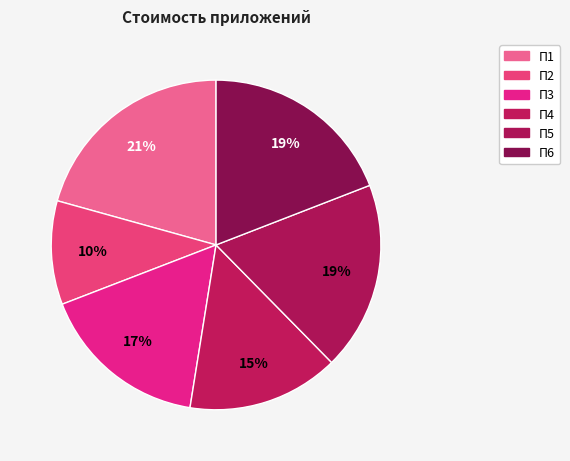

The П6 slice represents 8% of the pie. True or false?

False